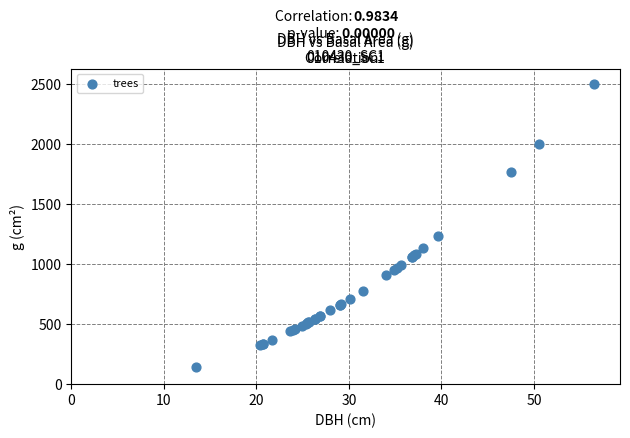

What Y value in the scatter plot is closest to 1323?

1234.3